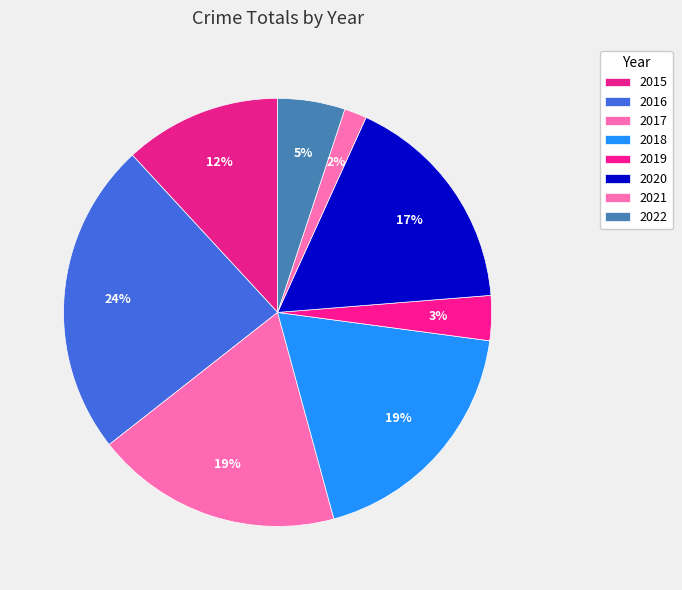

What percentage do 2021 and 2019 together represent?

5.1%